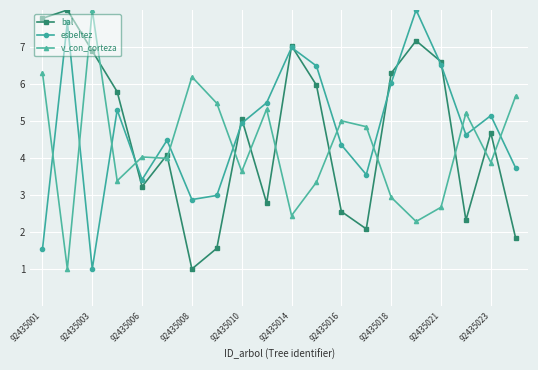

How many categories are shown in the chart?

20